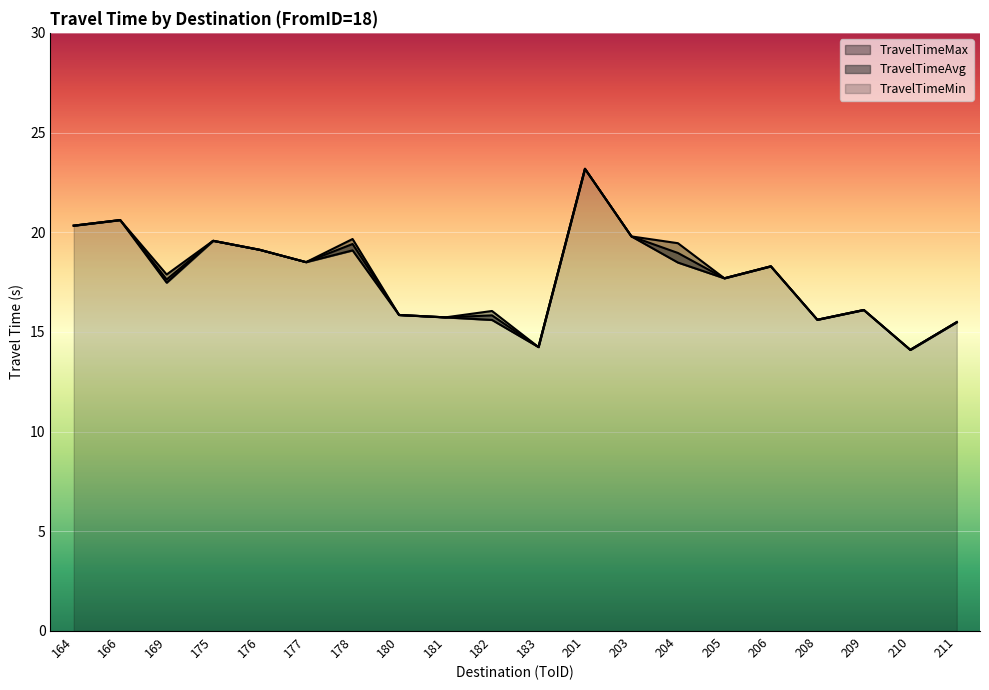

Reading left to right, list all the values displayed in this chart.

TravelTimeAvg: 20.3	20.6	17.6	19.6	19.1	18.5	19.4	15.8	15.7	15.8	14.2	23.2	19.8	19.0	17.7	18.3	15.6	16.1	14.1	15.5
TravelTimeMax: 20.3	20.6	17.9	19.6	19.1	18.5	19.7	15.8	15.7	16.1	14.2	23.2	19.8	19.4	17.7	18.3	15.6	16.1	14.1	15.5
TravelTimeMin: 20.3	20.6	17.5	19.6	19.1	18.5	19.1	15.8	15.7	15.6	14.2	23.2	19.8	18.5	17.7	18.3	15.6	16.1	14.1	15.5